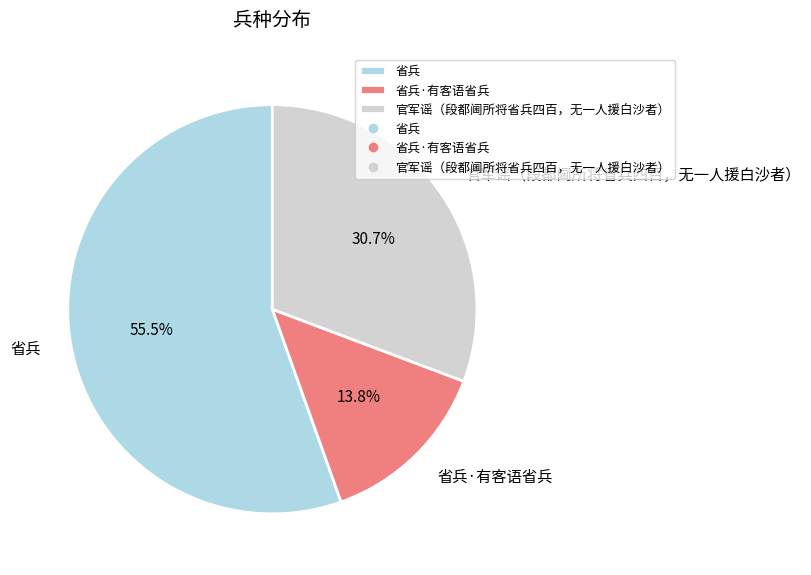

To the nearest percent, what is the average slice percentage?

33%